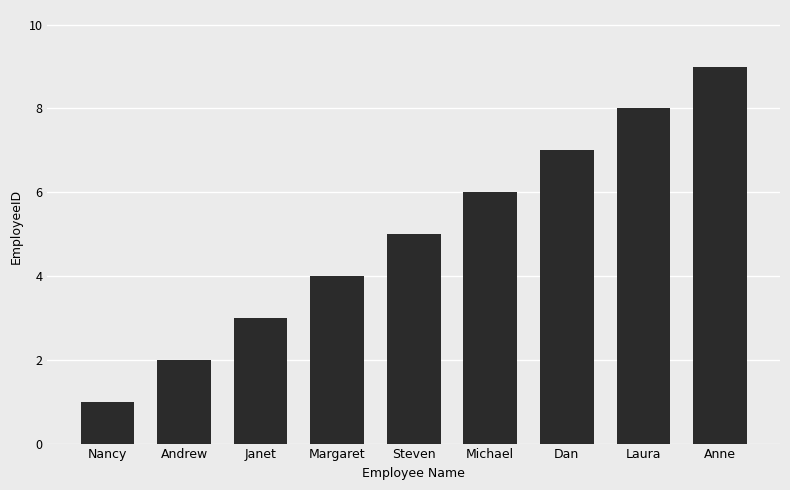

Reading left to right, list all the values displayed in this chart.

Nancy=1	Andrew=2	Janet=3	Margaret=4	Steven=5	Michael=6	Dan=7	Laura=8	Anne=9